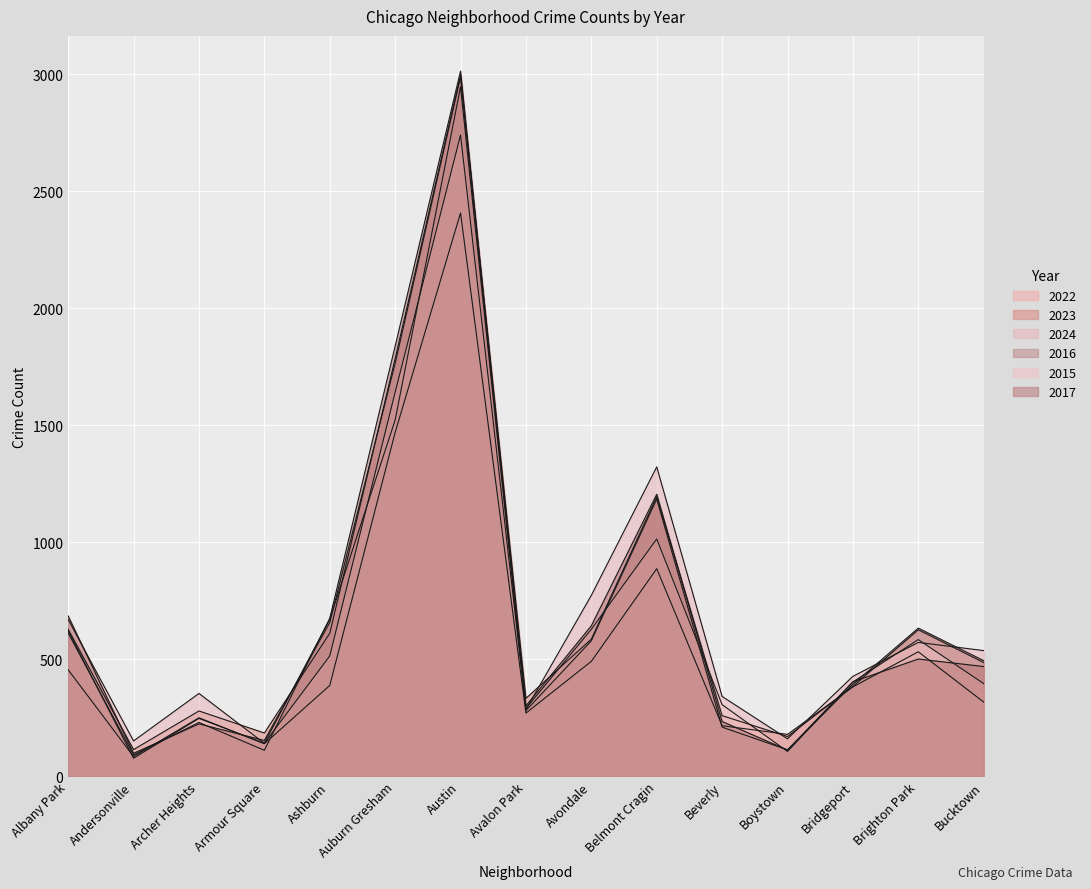

True or false: 2017 has a value of 252 at Brighton Park.

False